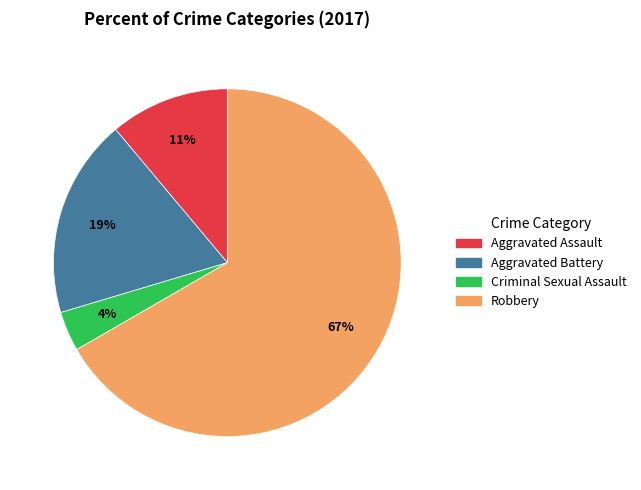

To the nearest percent, what portion does Aggravated Assault represent?

11%